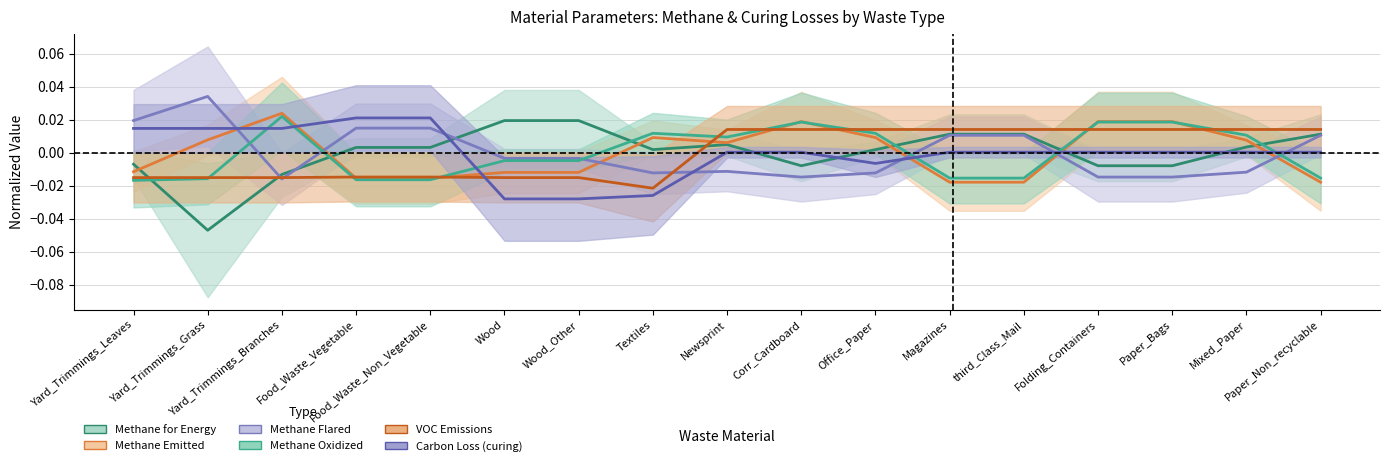

How many lines are shown in the chart?

6